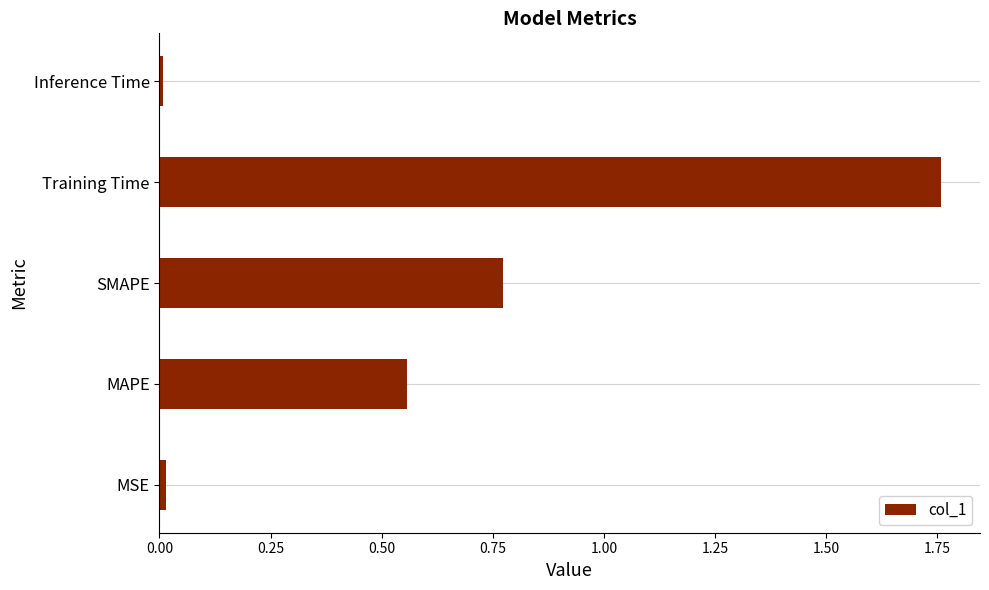

How many categories are shown in the chart?

5